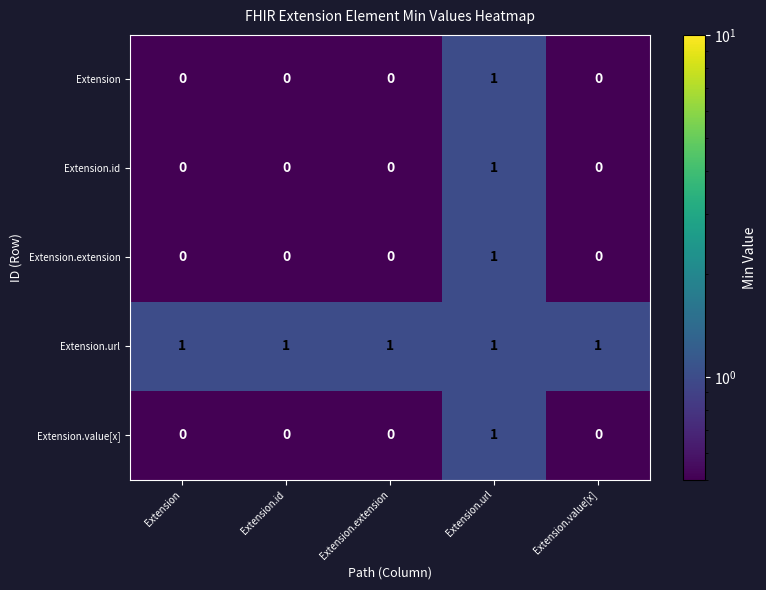

What is the sum of all Extension.url values?

5